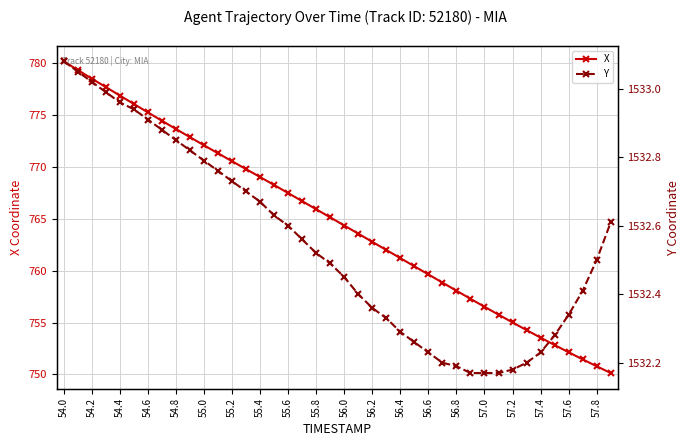

At which label does X reach its peak?

54.0